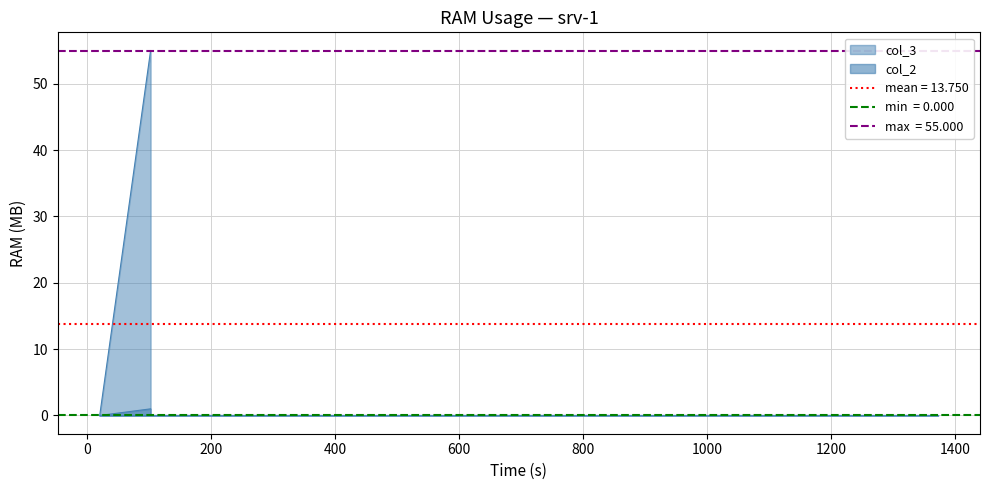

What is the label of the 3rd point from the left?

23